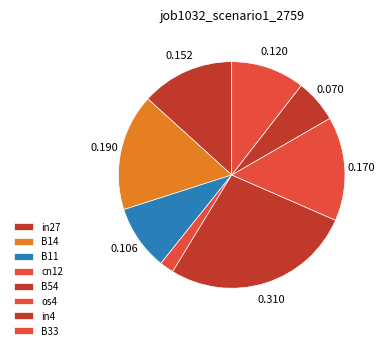

What percentage is the B14 slice, to the nearest percent?

17%